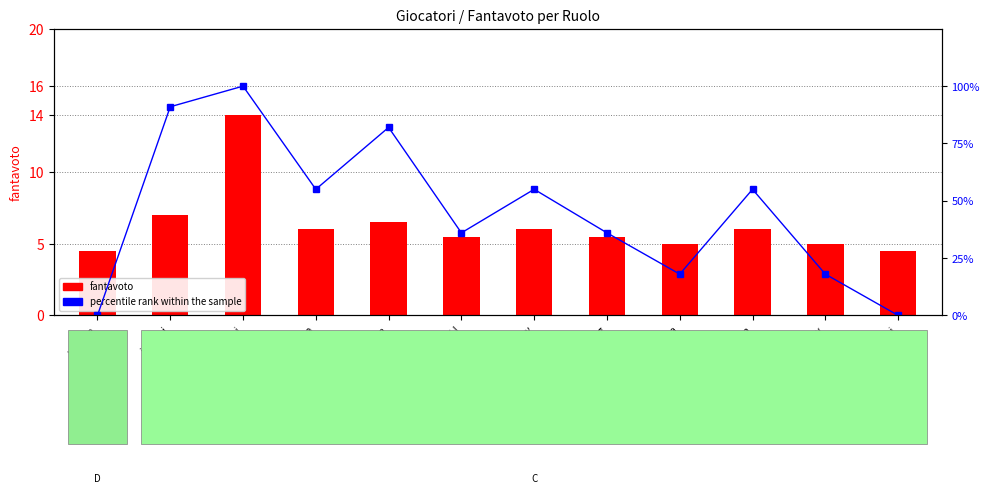

Which series has the largest total across all categories?

percentile rank within the sample